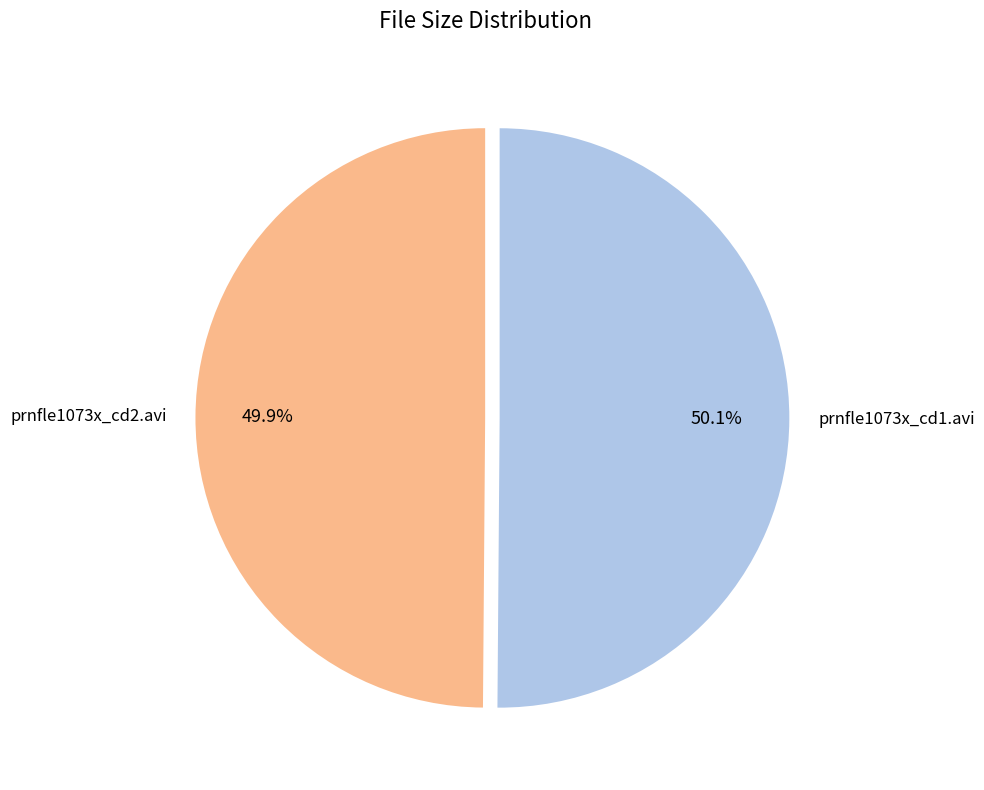

Is there any slice that represents more than half of the pie?

Yes